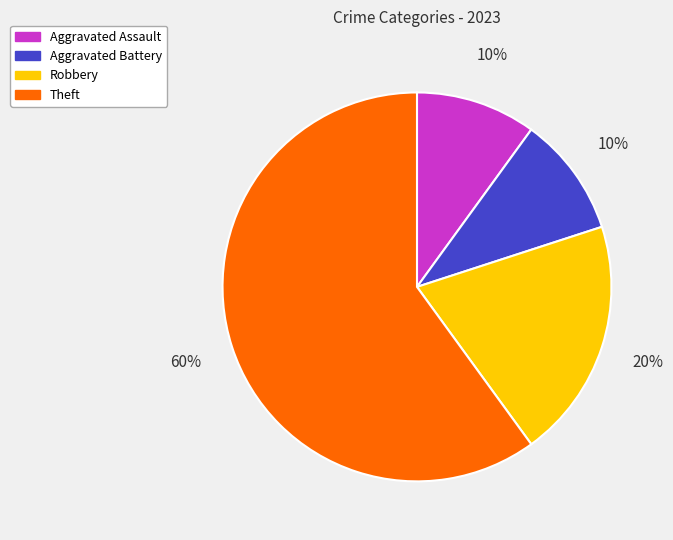

Is it true that Theft is 60% of the pie?

True